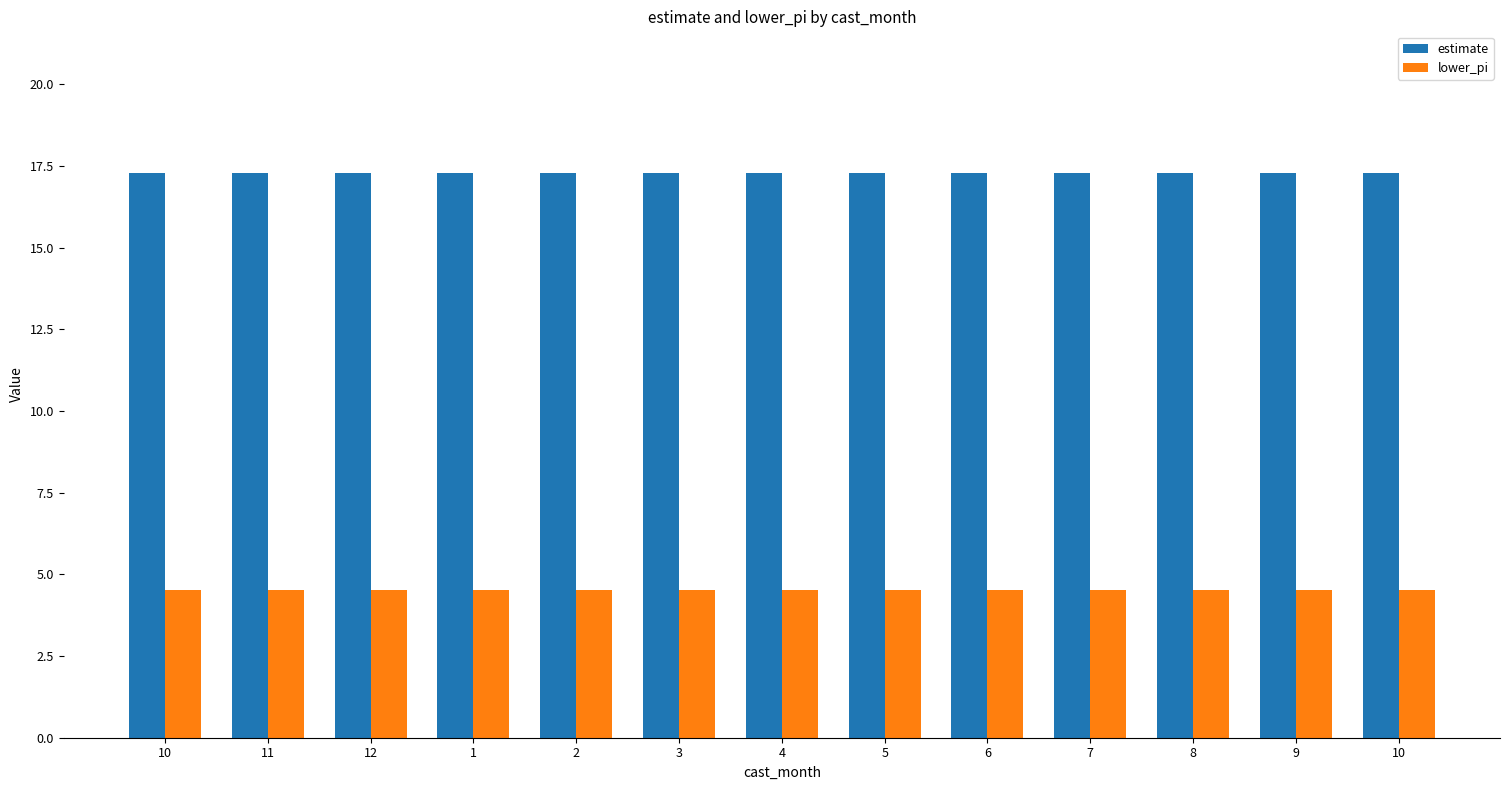

Reading left to right, list all the values displayed in this chart.

estimate: 17.3	17.3	17.3	17.3	17.3	17.3	17.3	17.3	17.3	17.3	17.3	17.3	17.3
lower_pi: 4.5	4.5	4.5	4.5	4.5	4.5	4.5	4.5	4.5	4.5	4.5	4.5	4.5